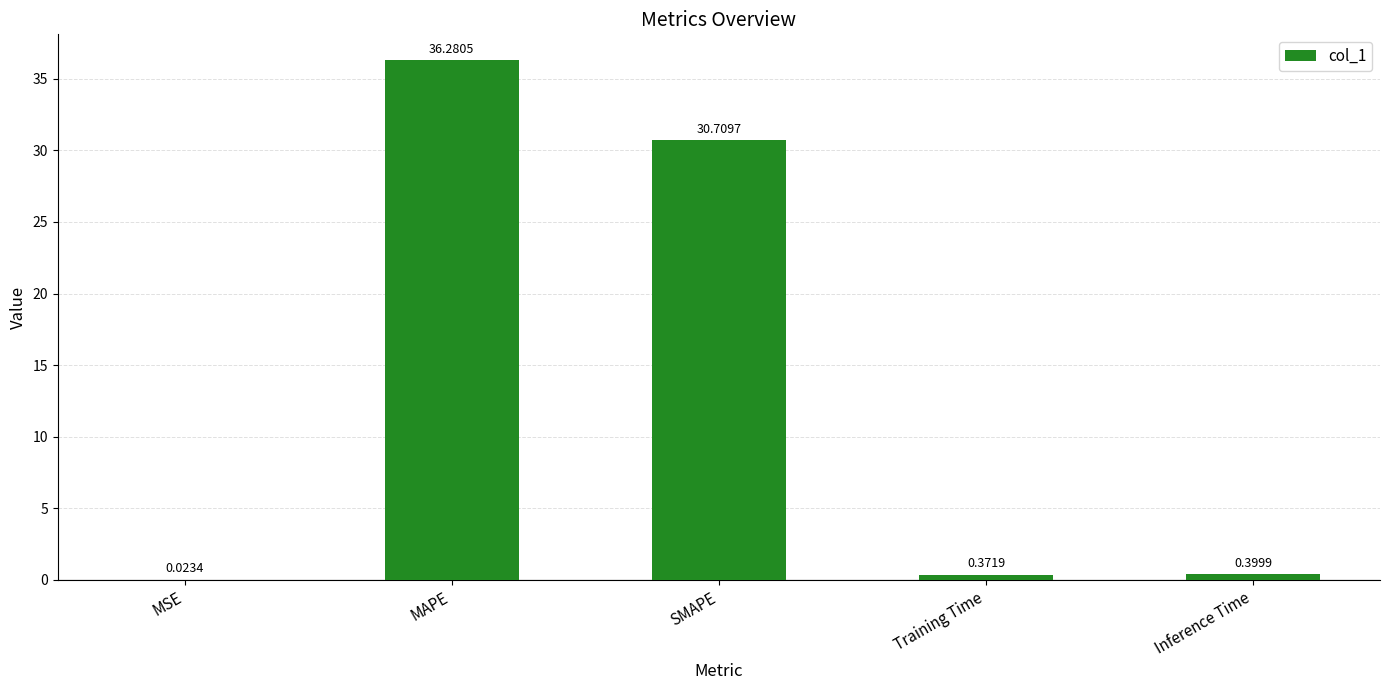

Which has a higher value, SMAPE or MSE?

SMAPE